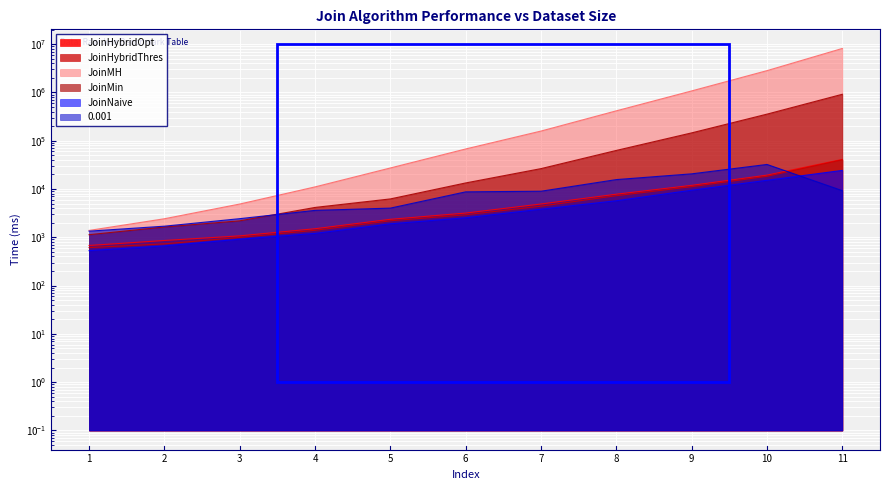

True or false: JoinMH has more than 0 interior local peaks.

False